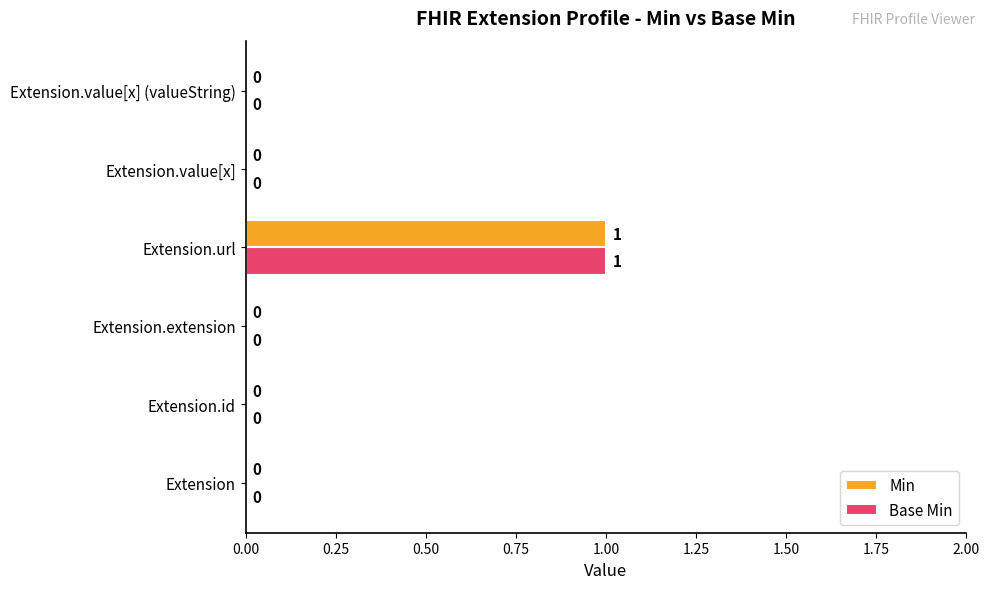

True or false: Base Min has a value of -1 at Extension.

False